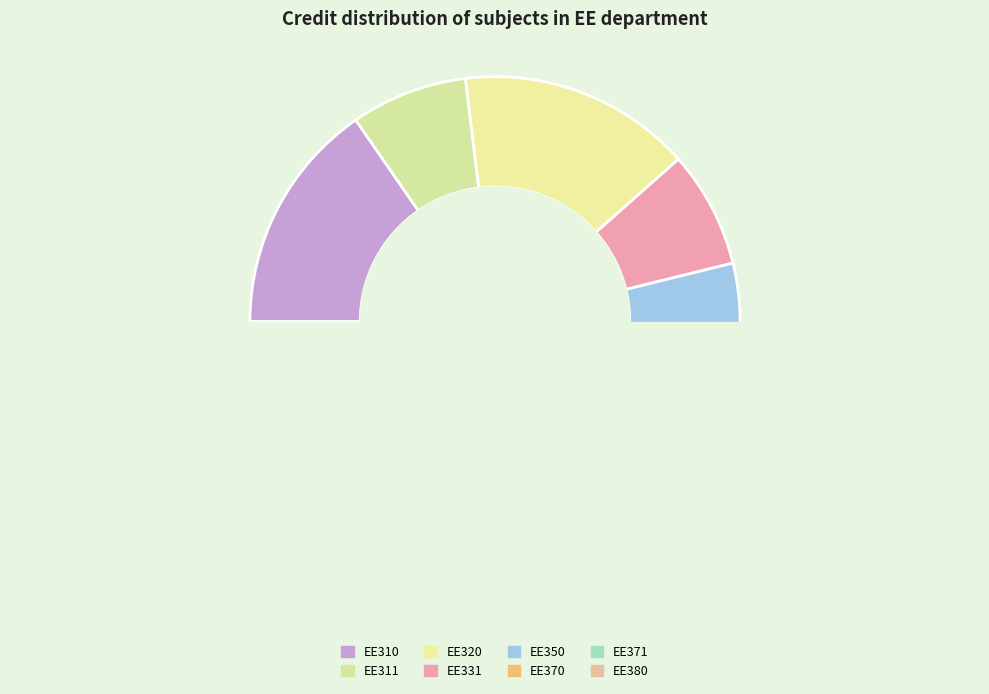

Combined, do EE370 and EE310 account for over 50%?

No